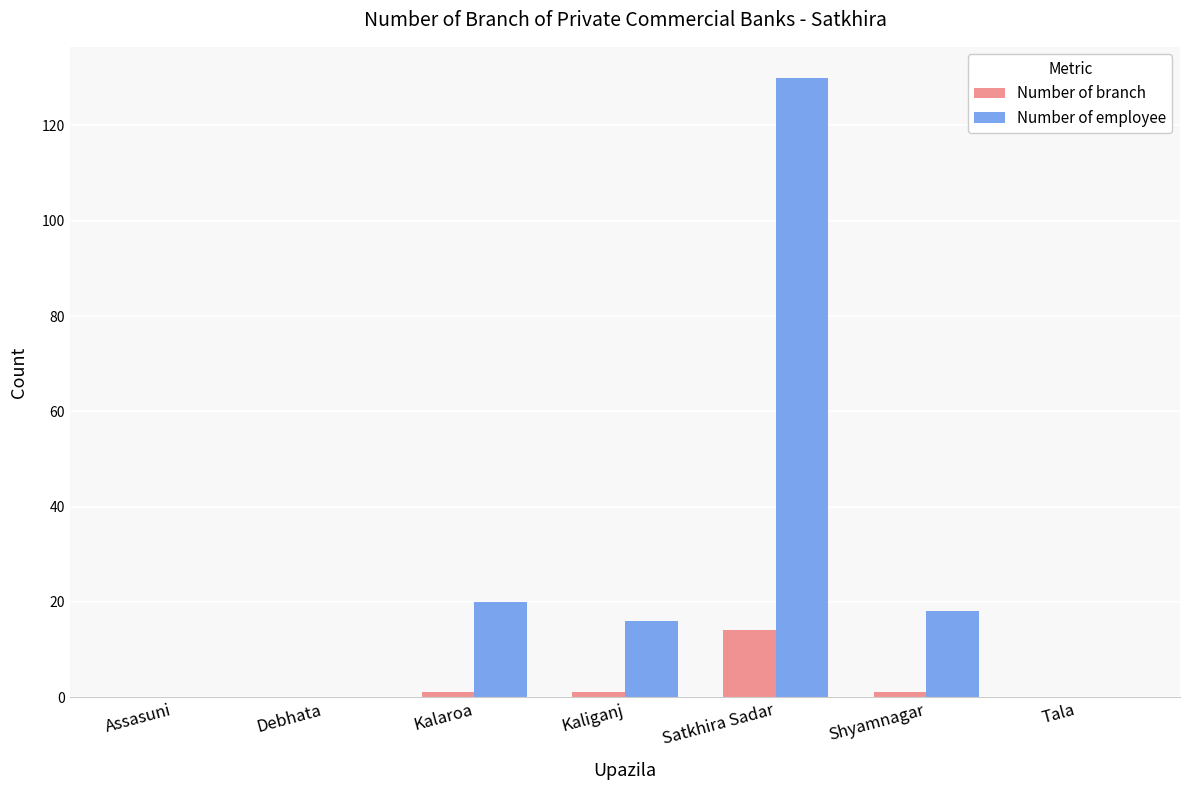

Which series changed the most between Kalaroa and Tala?

Number of employee